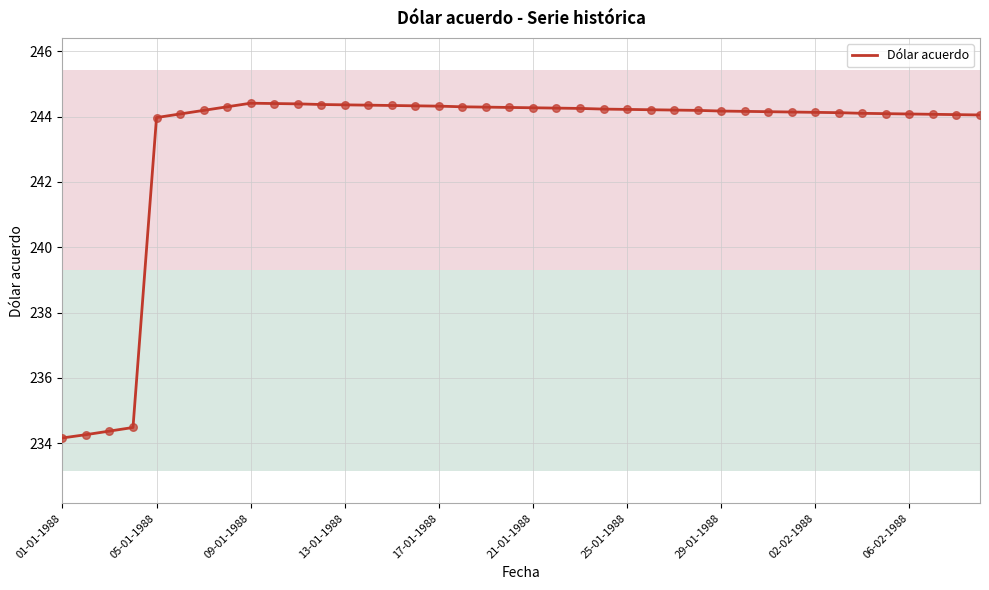

Which has a higher value, 24-01-1988 or 18-01-1988?

18-01-1988